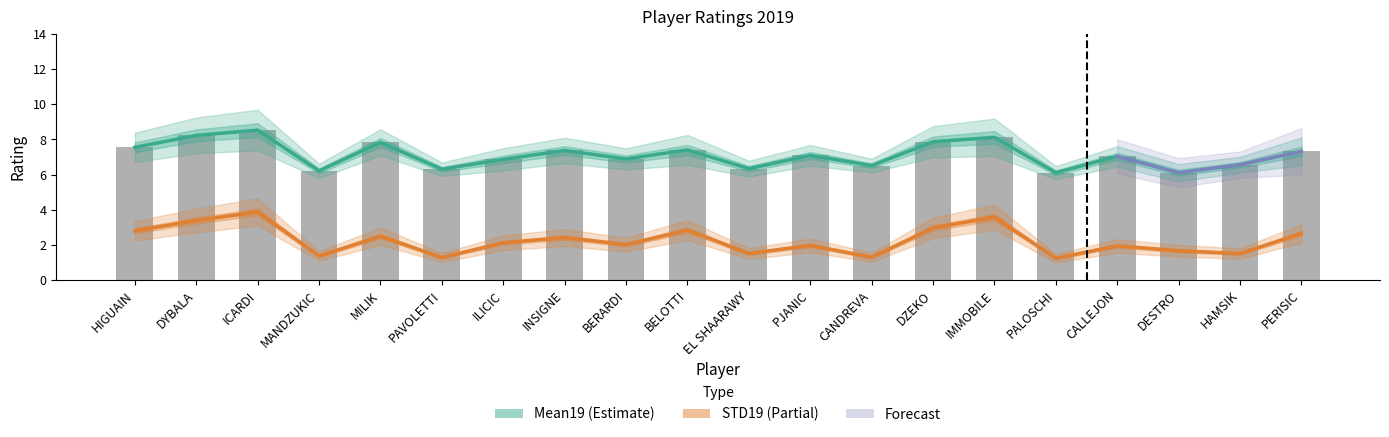

Reading left to right, what are all the values shown in this chart?

Mean19: 7.5	8.2	8.5	6.2	7.8	6.3	6.9	7.4	6.9	7.4	6.3	7.1	6.5	7.9	8.1	6.1	7.0	6.1	6.6	7.3
STD19: 2.8	3.4	3.9	1.4	2.5	1.3	2.1	2.4	2.0	2.8	1.5	2.0	1.3	3.0	3.6	1.2	1.9	1.7	1.5	2.6